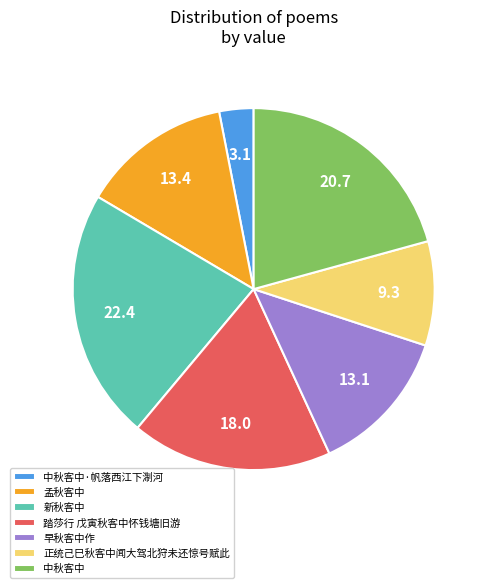

Is there any slice that represents more than half of the pie?

No